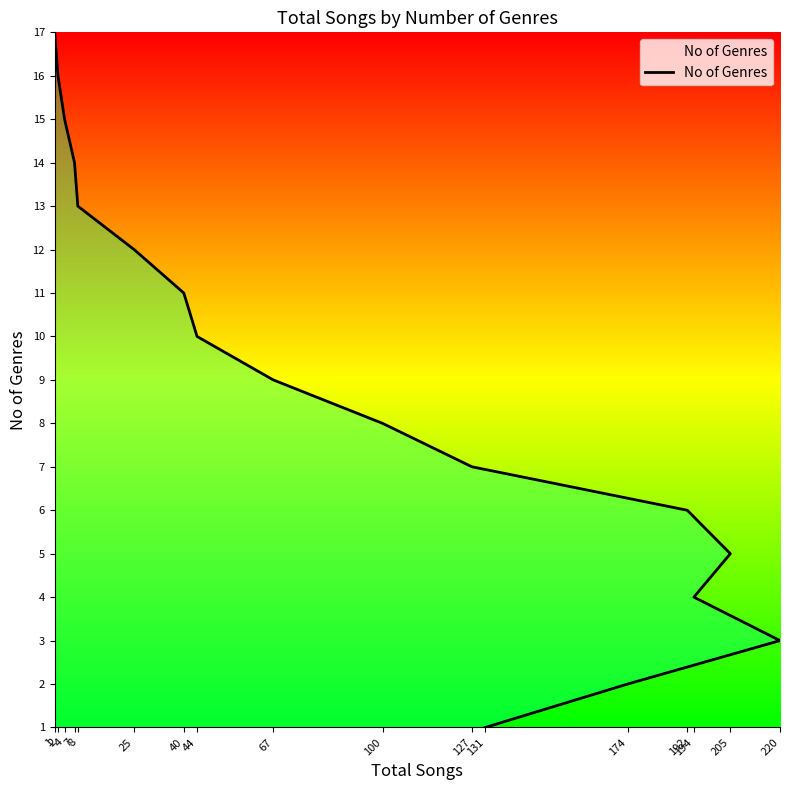

What is the label of the 8th point from the left?

100